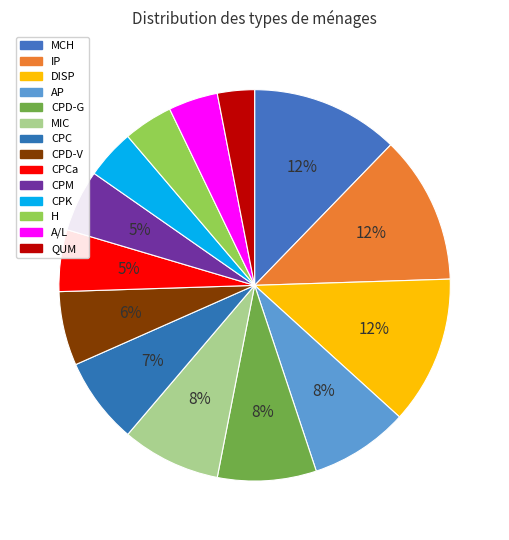

Is there a majority slice in this chart?

No